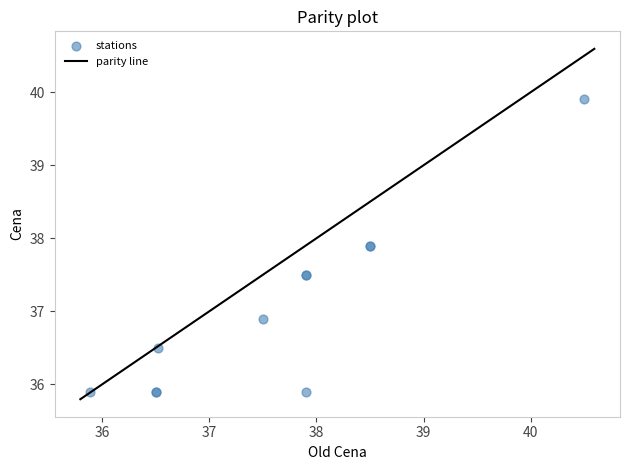

What Y value in the scatter plot is closest to 37?

36.9